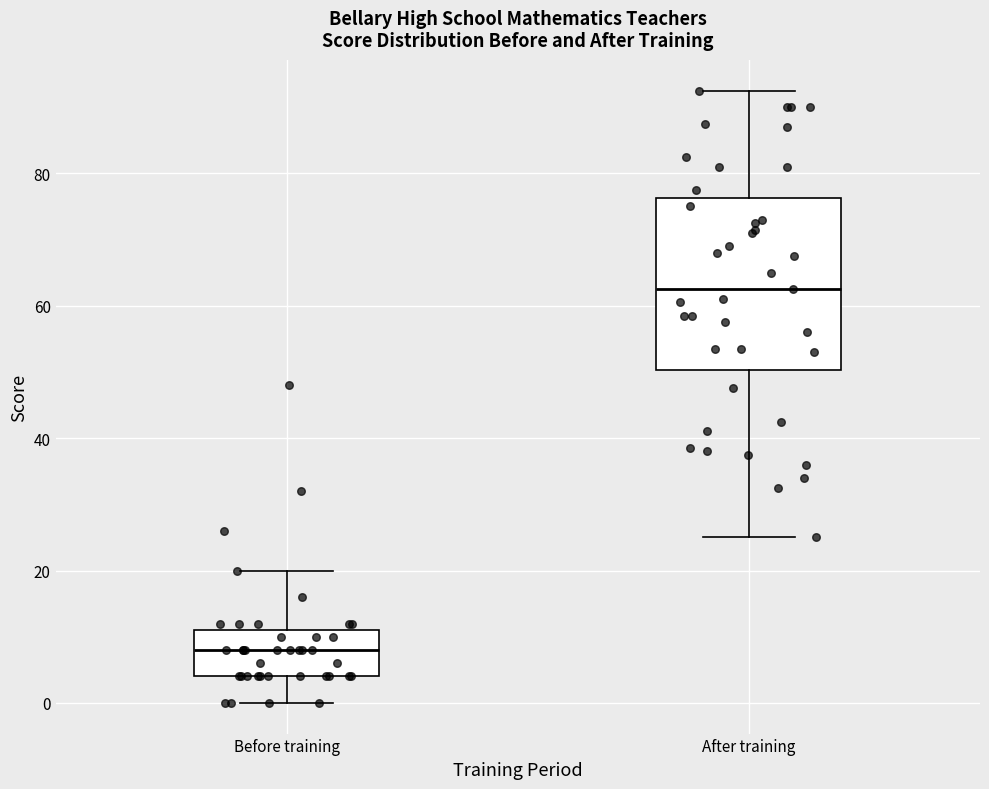

Reading left to right, read every box against the y-axis: the position of its median line, the range the box covers, and the ends of its whiskers. The values are not printed on the chart, so give them approximately, as read against the axis.

Before training: median 8, box 4 to 12, whiskers 0 to 20
After training: median 62, box 50 to 76, whiskers 26 to 92